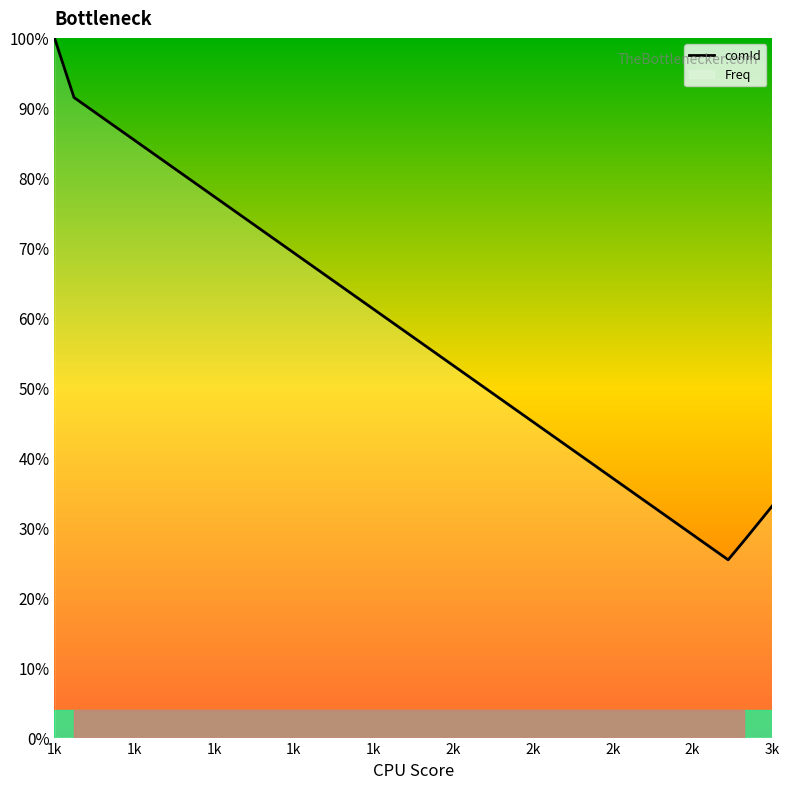

Is it true that the value at 1k is 100.0?

True